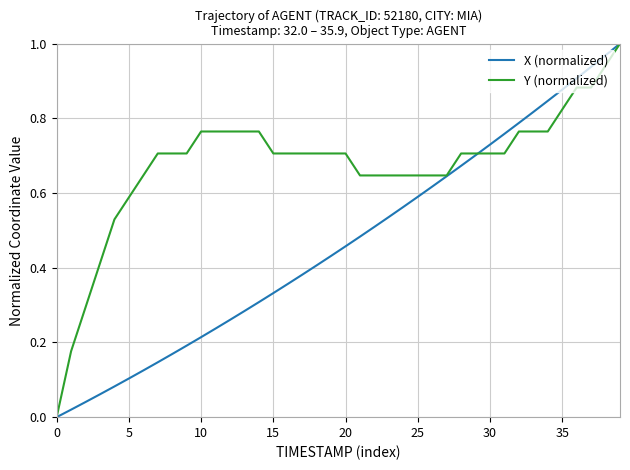

How many categories are shown in the chart?

40